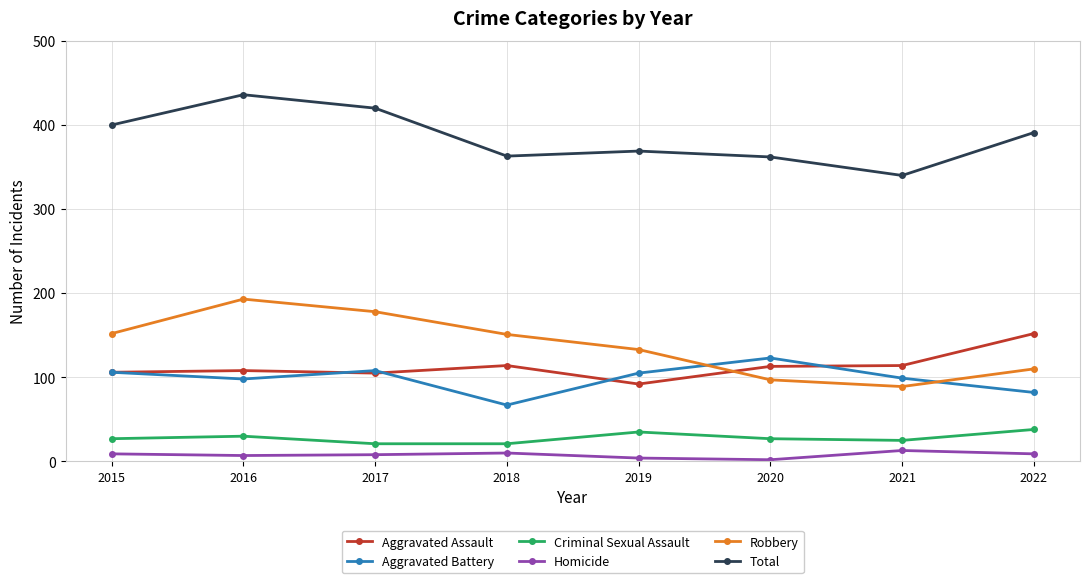

Is it true that Criminal Sexual Assault equals 25 at 2021?

True